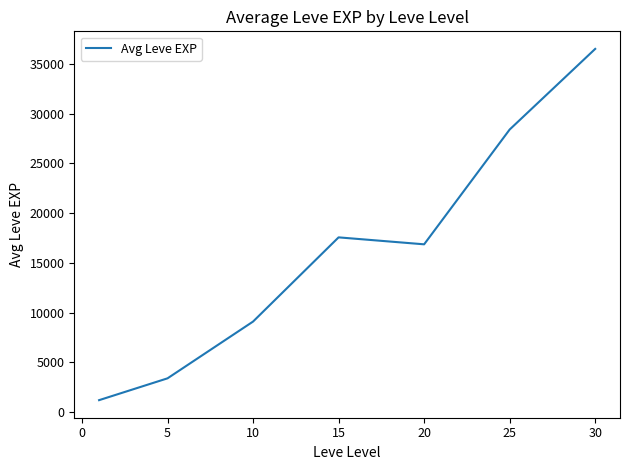

What is the difference between the maximum and minimum values?

35279.2